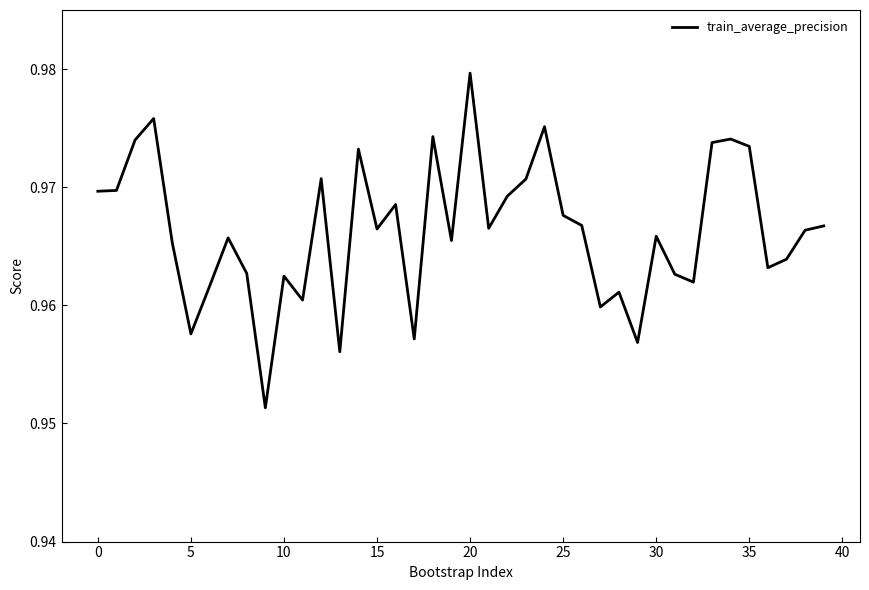

How many distinct data groups are displayed?

1